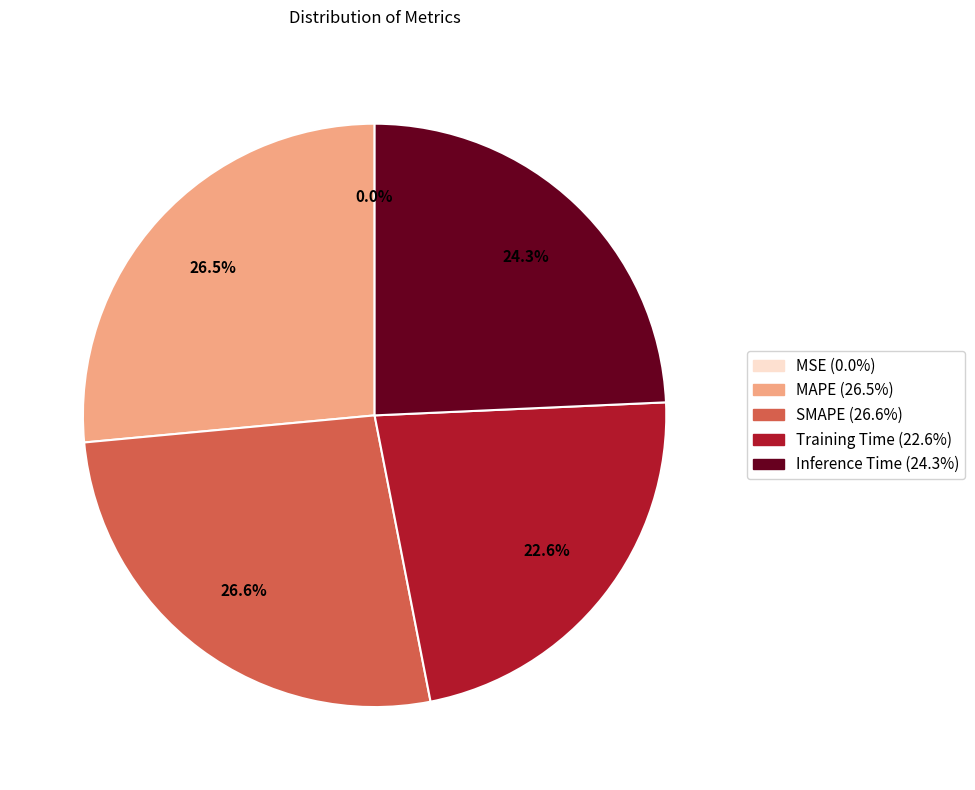

Does Inference Time account for over 50% of the chart?

No